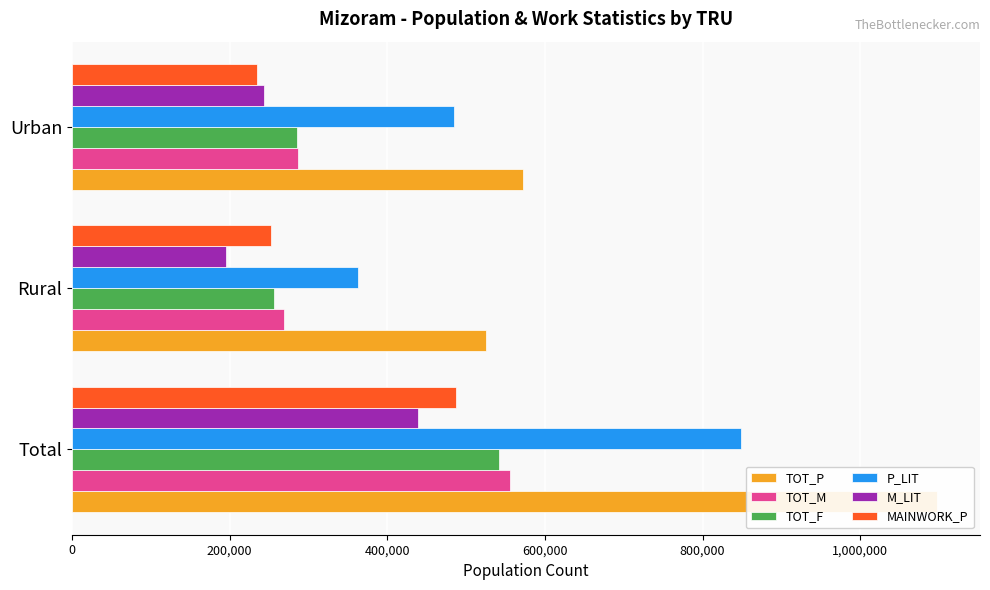

Which series has the largest range (max minus min)?

TOT_P